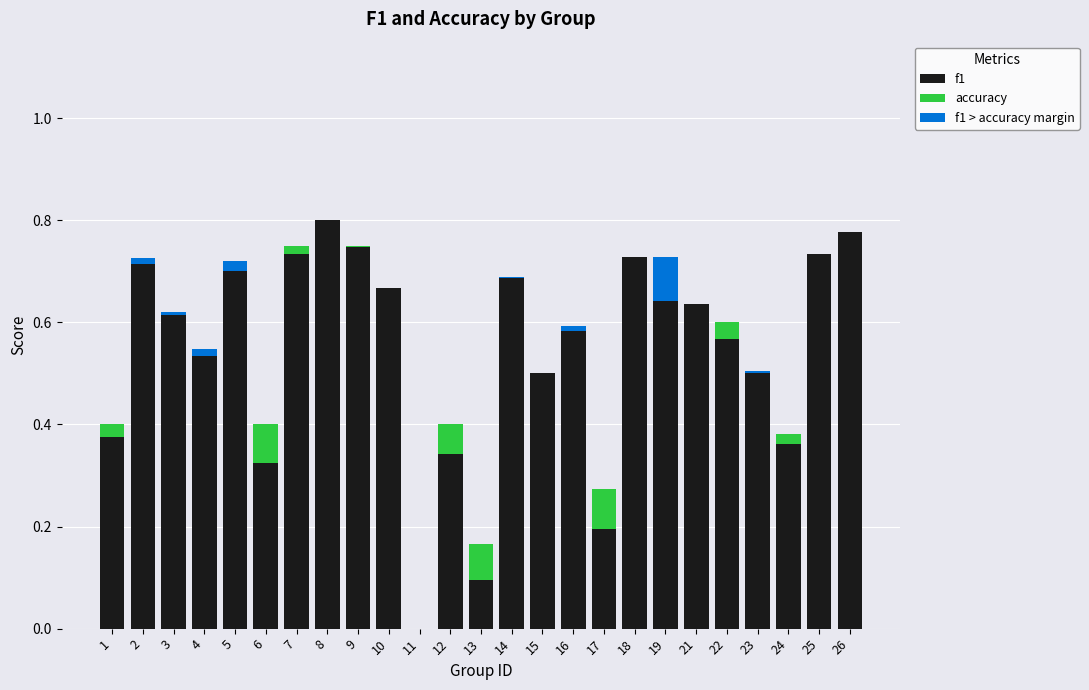

Where is f1 nearest to the value 0?

11